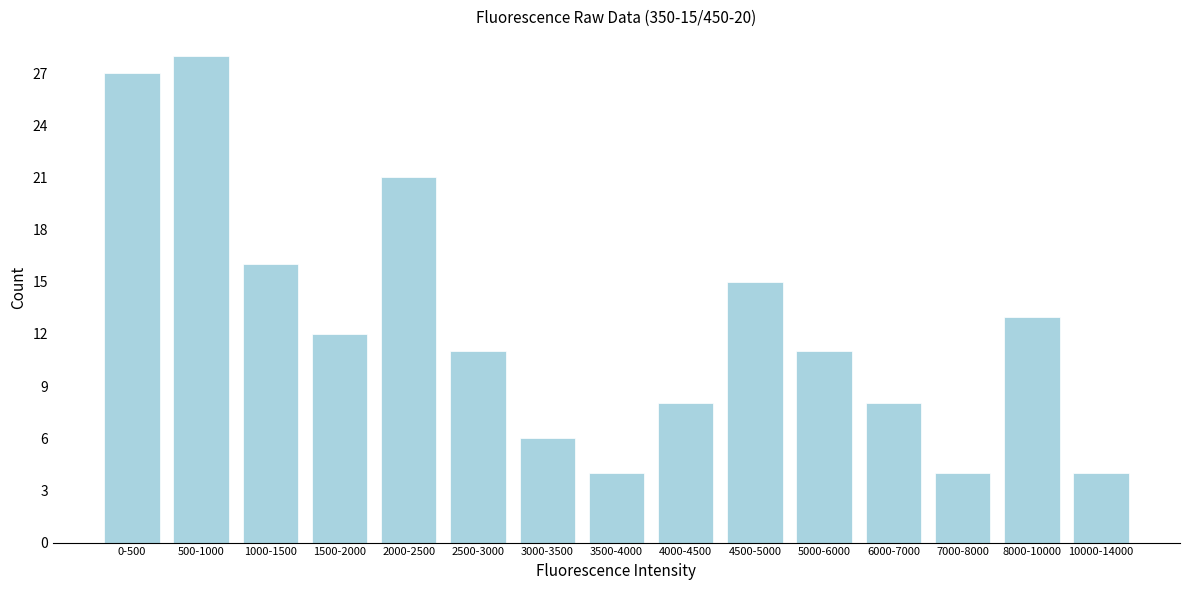

Reading left to right, list all the values displayed in this chart.

27	28	16	12	21	11	6	4	8	15	11	8	4	13	4